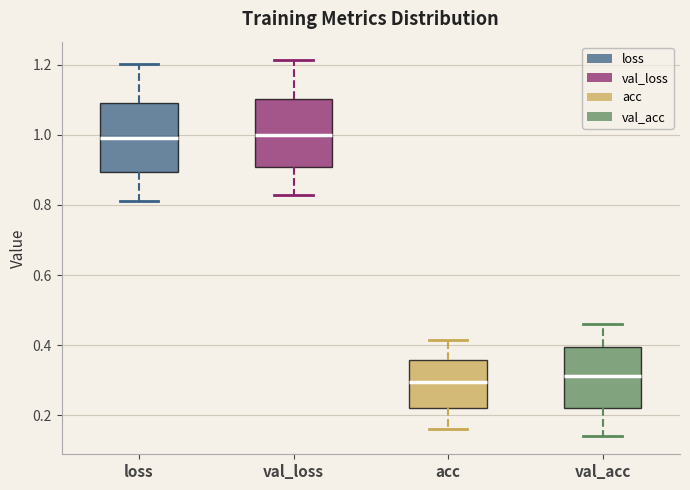

Reading left to right, transcribe this box plot: for each box, give where its median line is, the range the box spans, and where its two whiskers end, as read against the y-axis. The values are not printed on the chart, so give them approximately, as read against the axis.

loss: median 1.00, box 0.90 to 1.10, whiskers 0.82 to 1.20
val_loss: median 1.00, box 0.90 to 1.10, whiskers 0.82 to 1.22
acc: median 0.30, box 0.22 to 0.36, whiskers 0.16 to 0.42
val_acc: median 0.32, box 0.22 to 0.40, whiskers 0.14 to 0.46